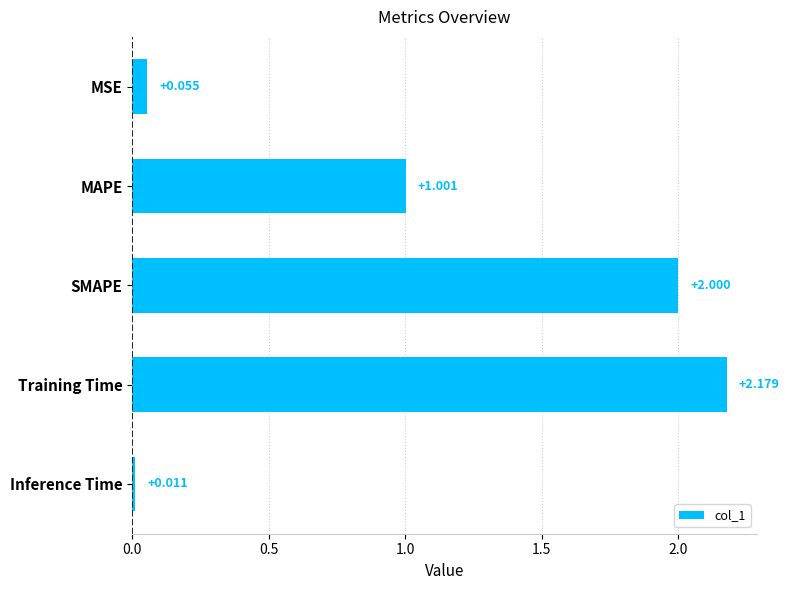

Which category has the highest value across all series?

Training Time